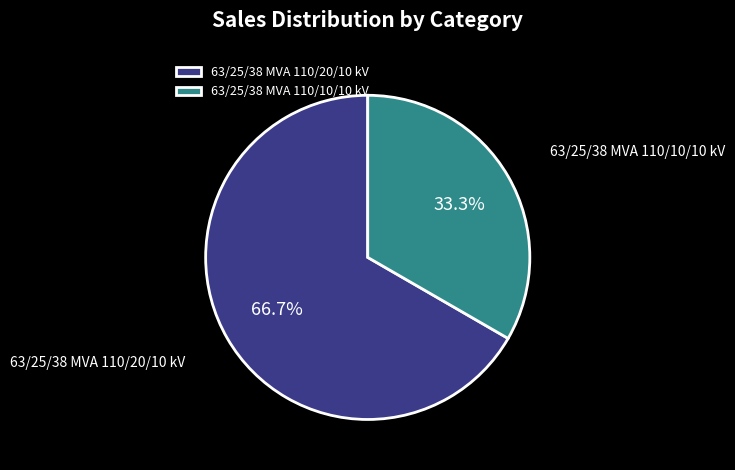

Which slice is the smallest?

63/25/38 MVA 110/10/10 kV